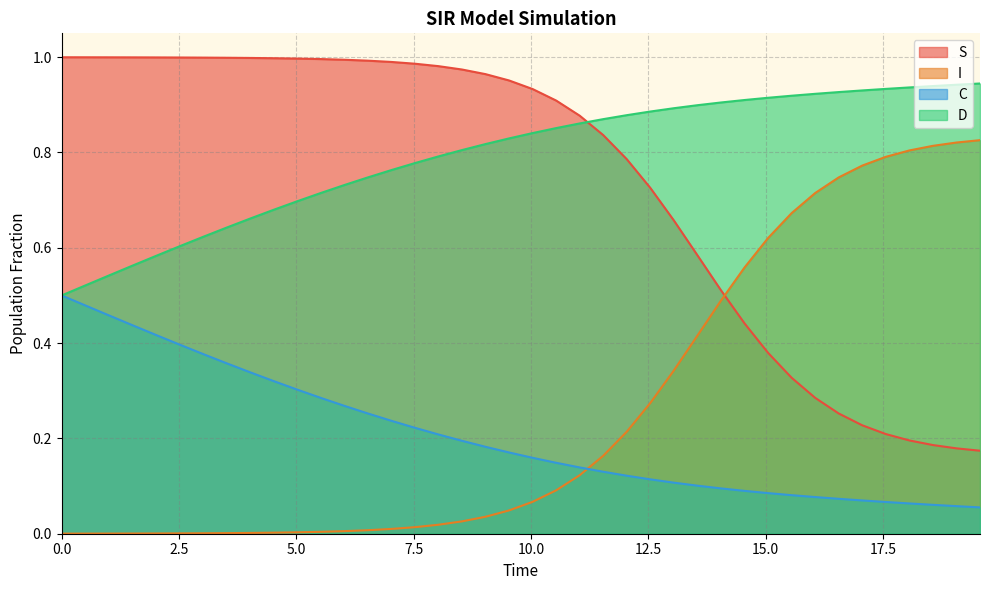

True or false: C and D intersect in this chart.

False